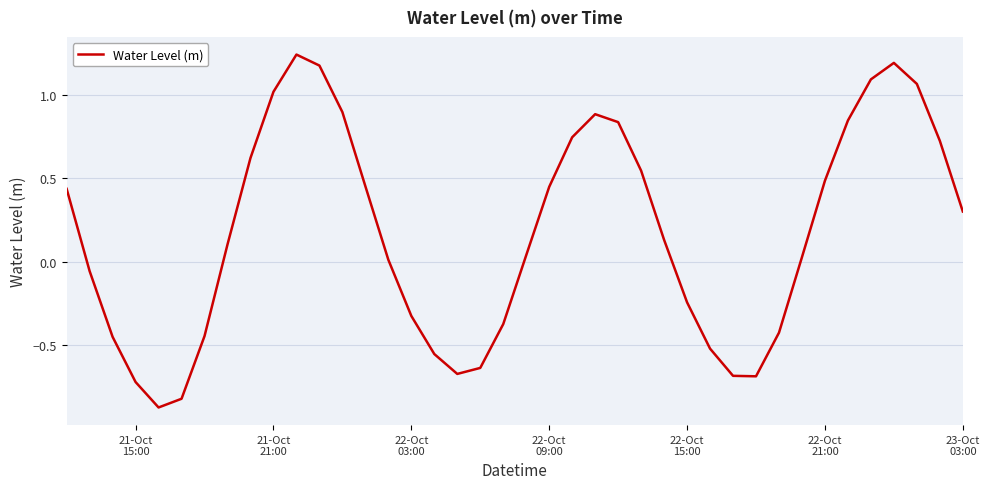

How many lines are shown in the chart?

1